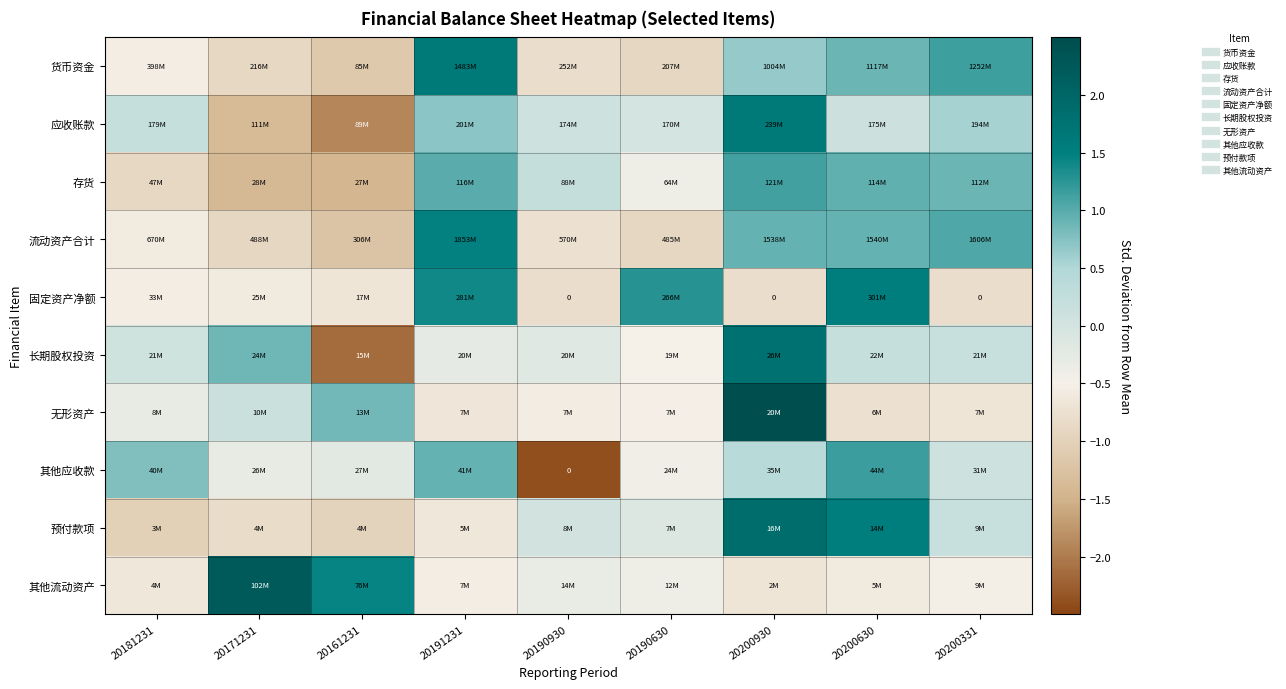

Where does the 存货 series first go above 0?

20191231